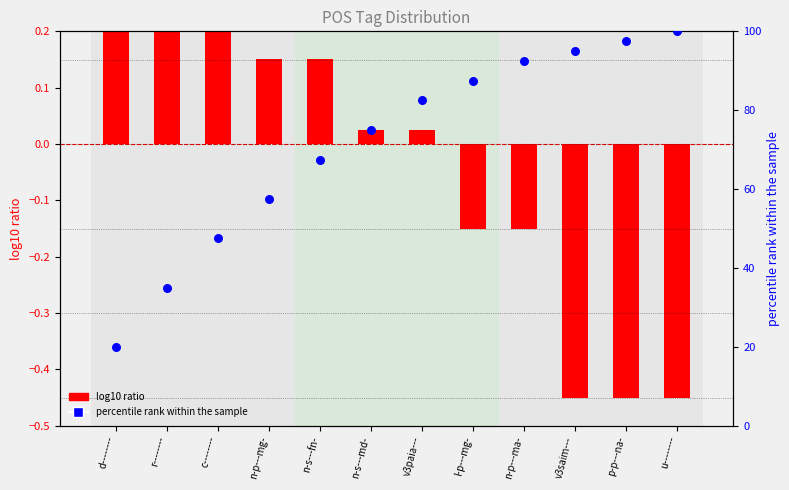

At which category is the sum across all series the highest?

u--------